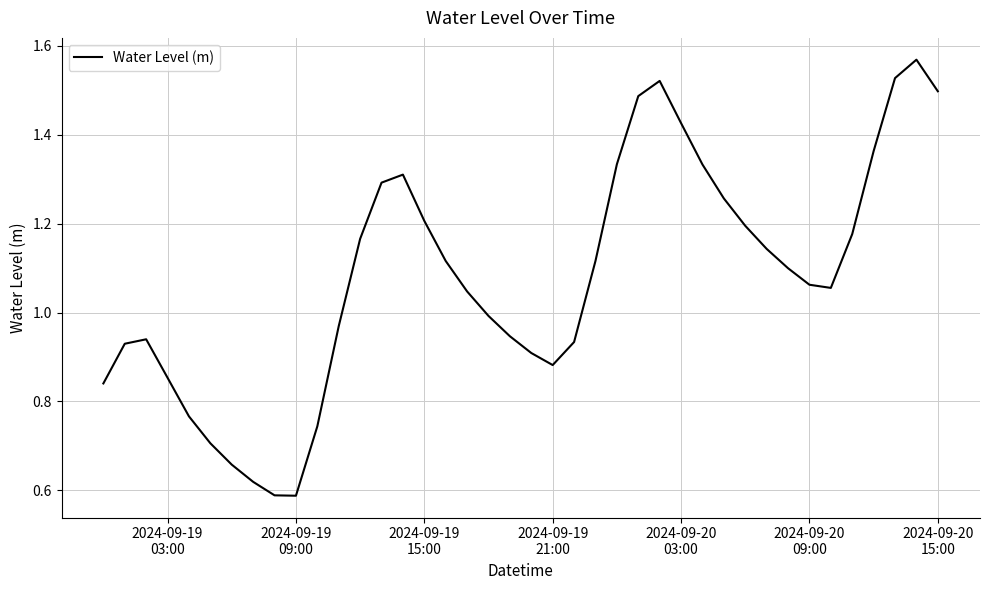

Does the chart display data point markers on the line(s)?

No